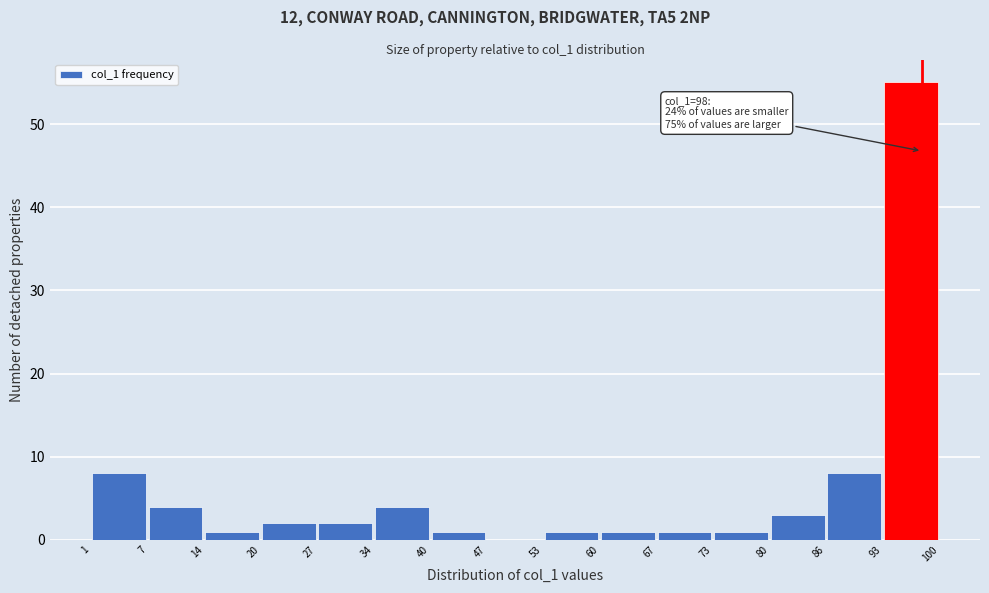

Over which range of the x-axis is the bar tallest?

93 to 100